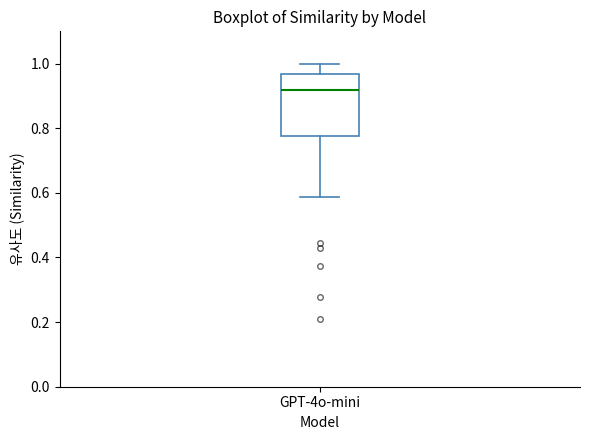

Where does the lower whisker of the box for GPT-4o-mini end on the y-axis? The values are not printed on the chart, so give them approximately, as read against the axis.

0.58